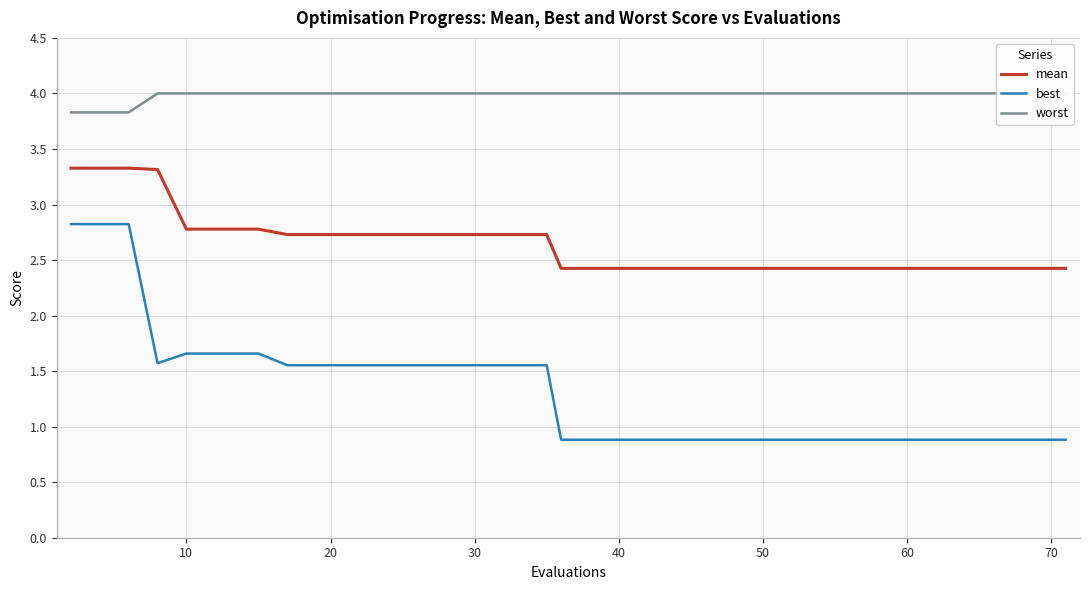

The best series shows 2.3 at 30. True or false?

False